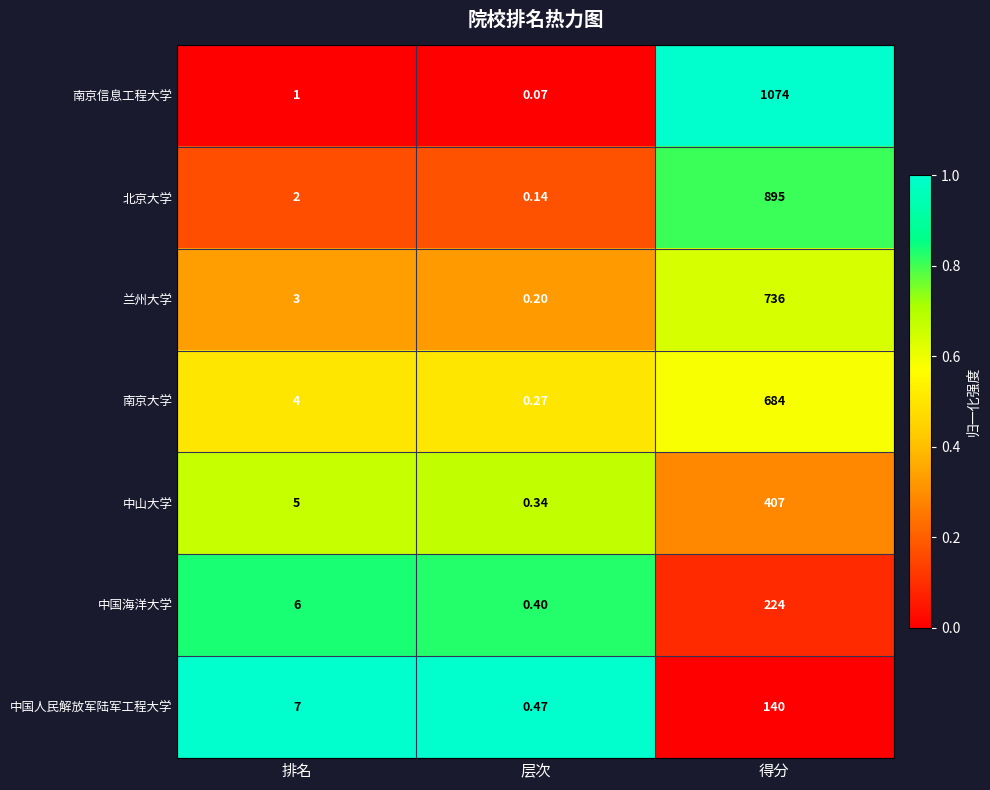

At 层次, list the series in order from smallest to largest.

南京信息工程大学, 北京大学, 兰州大学, 南京大学, 中山大学, 中国海洋大学, 中国人民解放军陆军工程大学